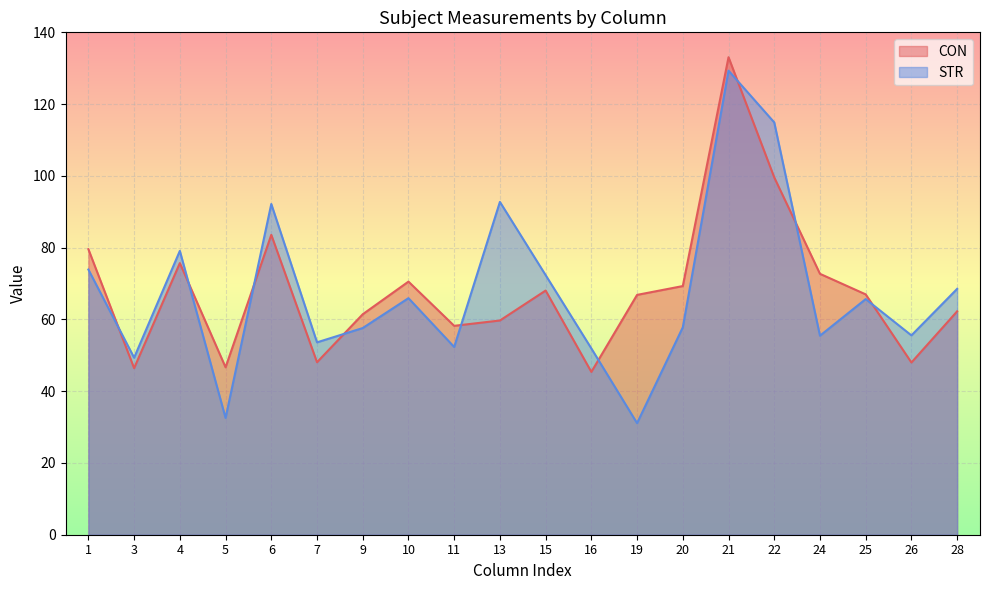

What is the value of the STR point at the 4th from the left?

32.5